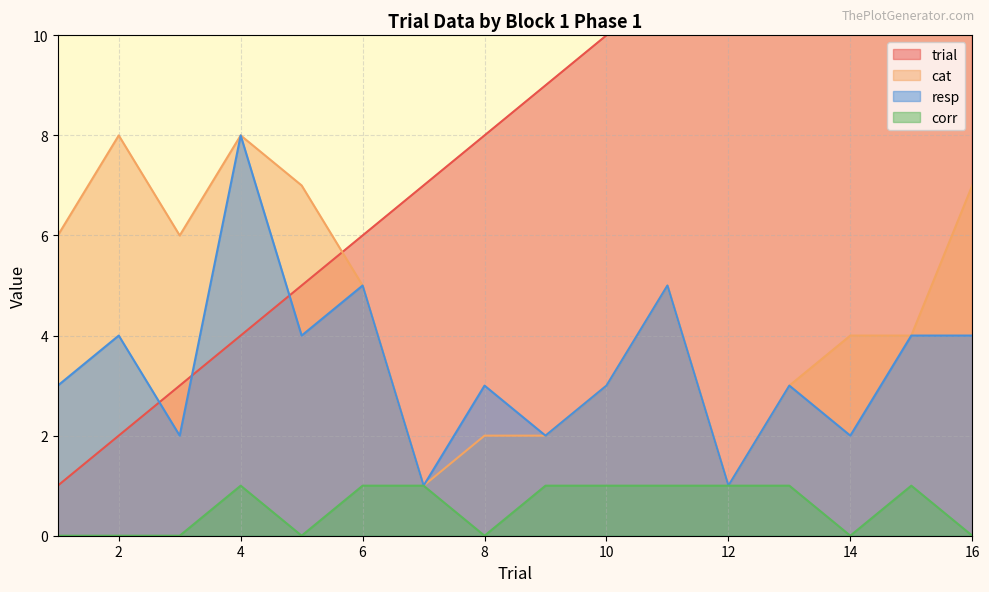

True or false: corr has a value of 1 at 6.

True